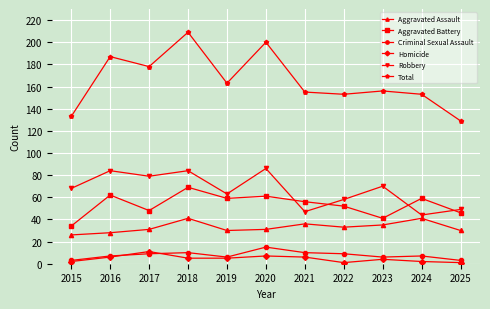

What is the difference between the maximum and minimum values in the Robbery series?

42